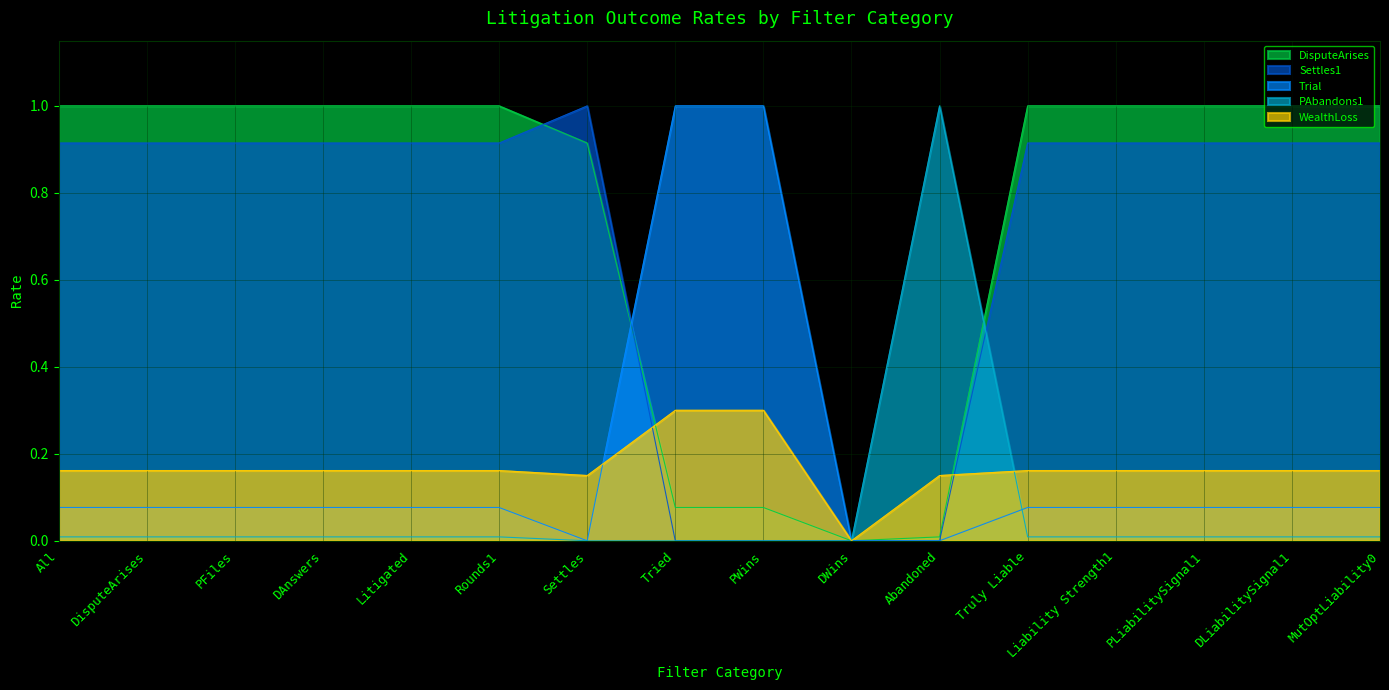

What is the difference between the maximum and minimum values in the Settles1 series?

1.0